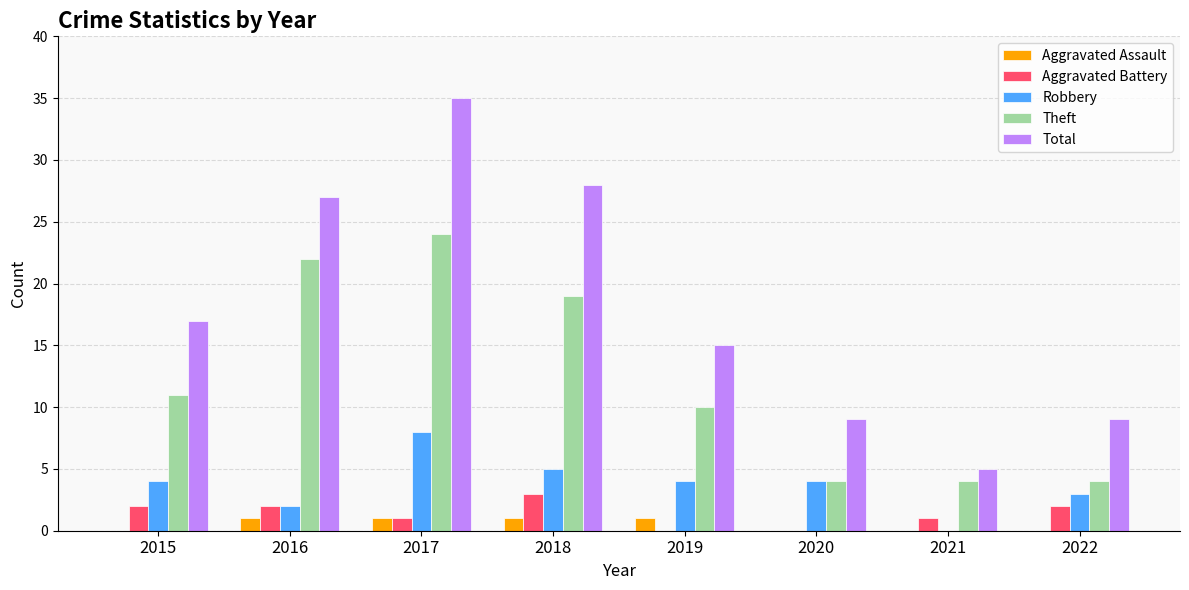

The value of Total at 2020 is 15. True or false?

False